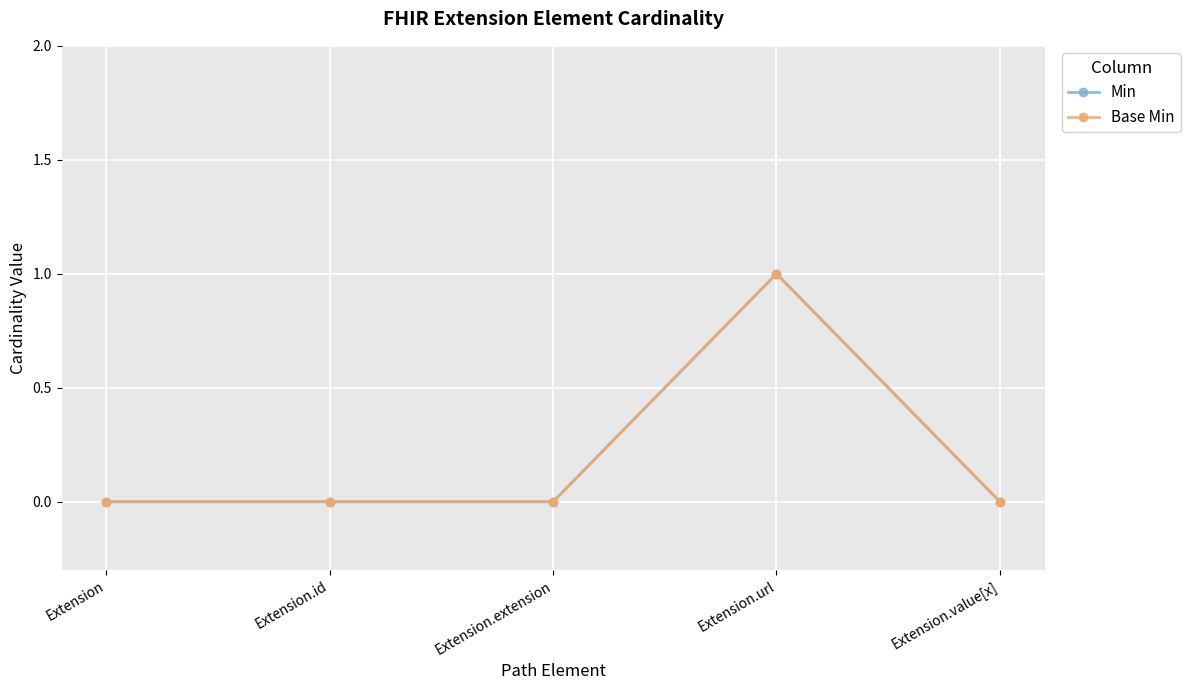

Rank the series at Extension.url from lowest to highest value.

Min, Base Min